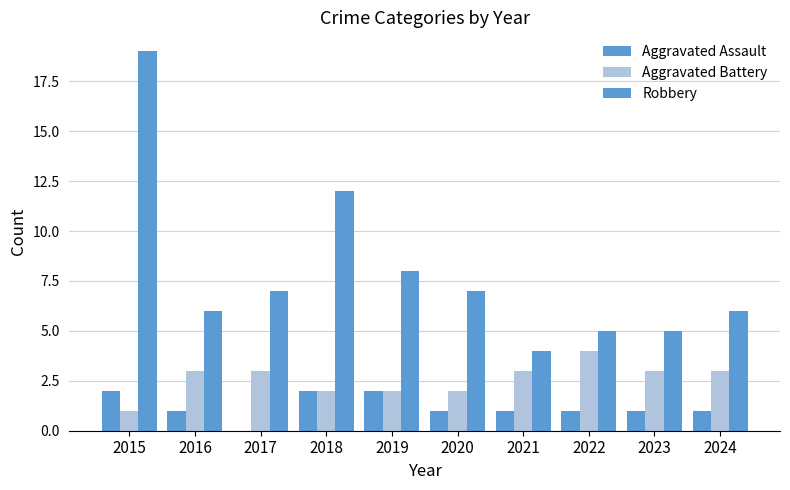

What is the difference between the maximum and second lowest values in the Aggravated Battery series?

2